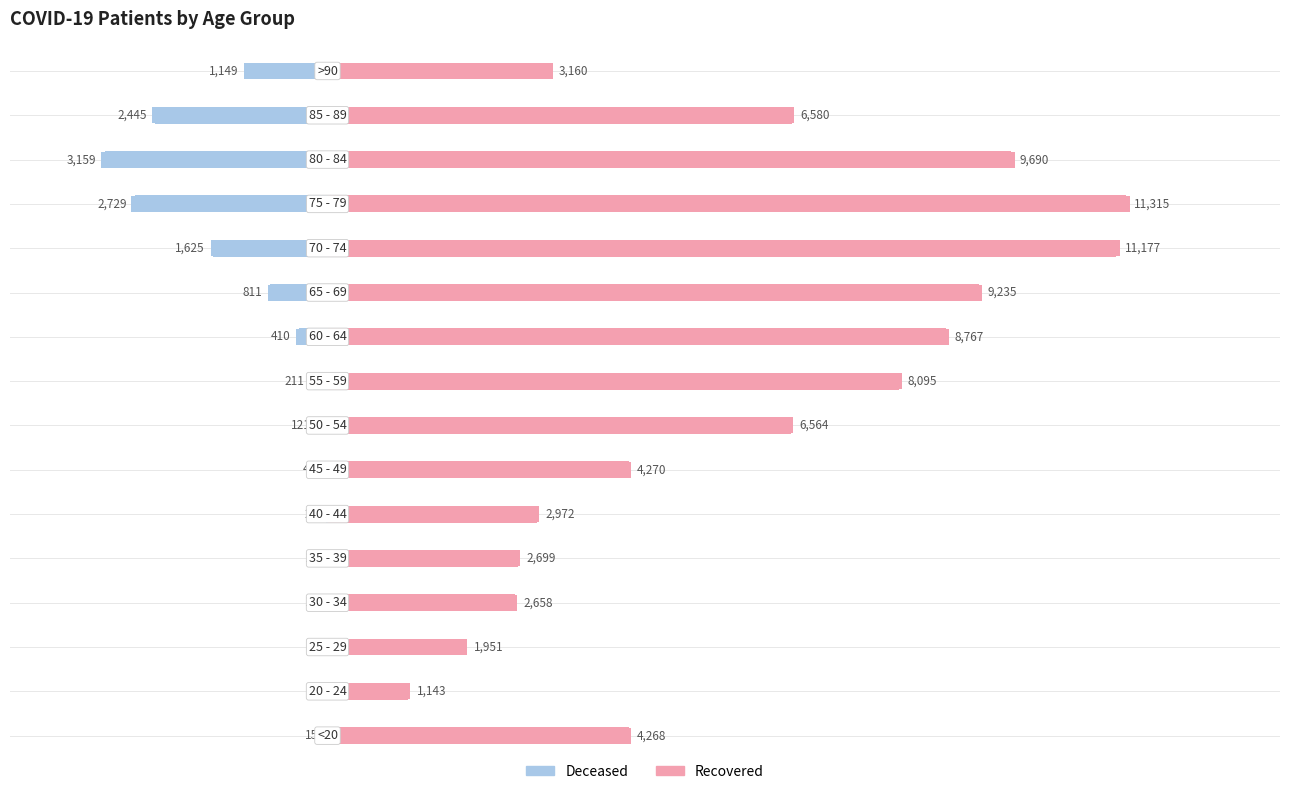

What is the difference between the second highest and second lowest values in the patients_recovered series?

9226